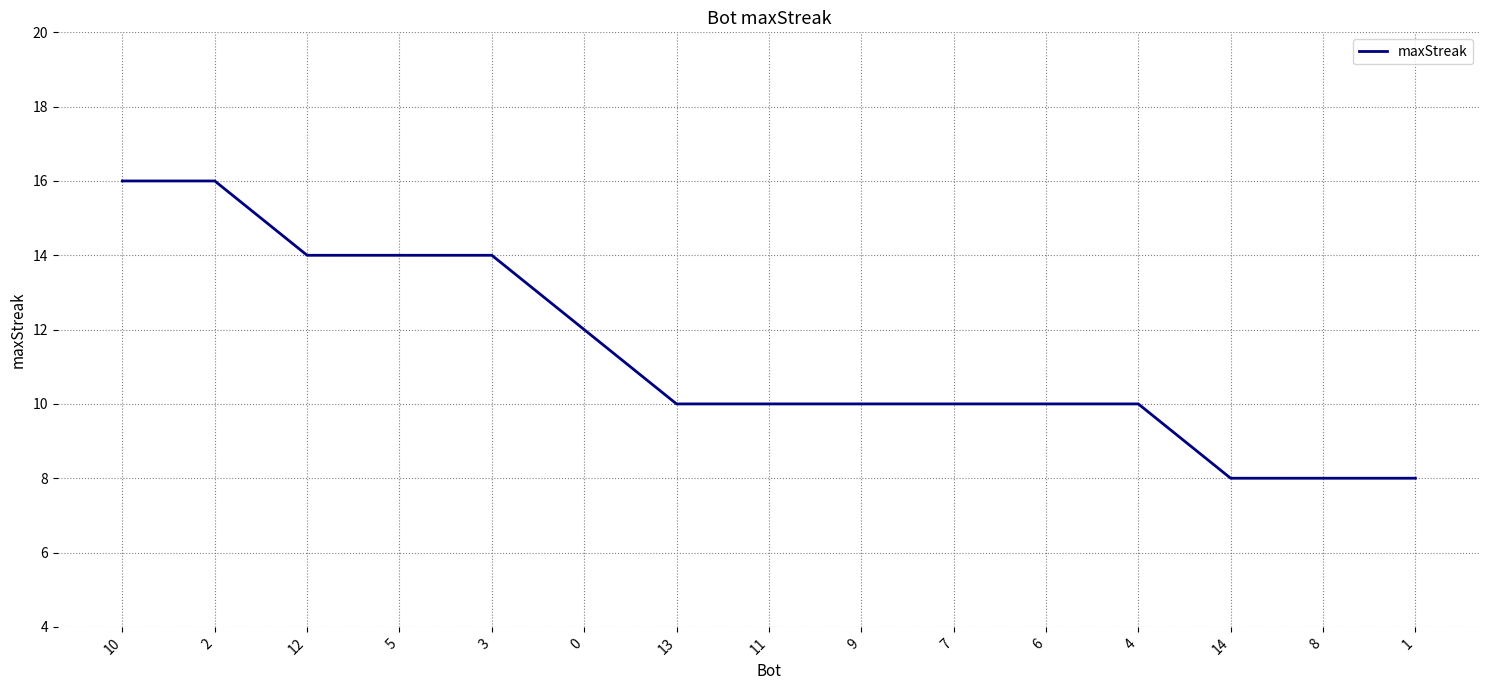

What is the difference between the maximum and minimum values?

8